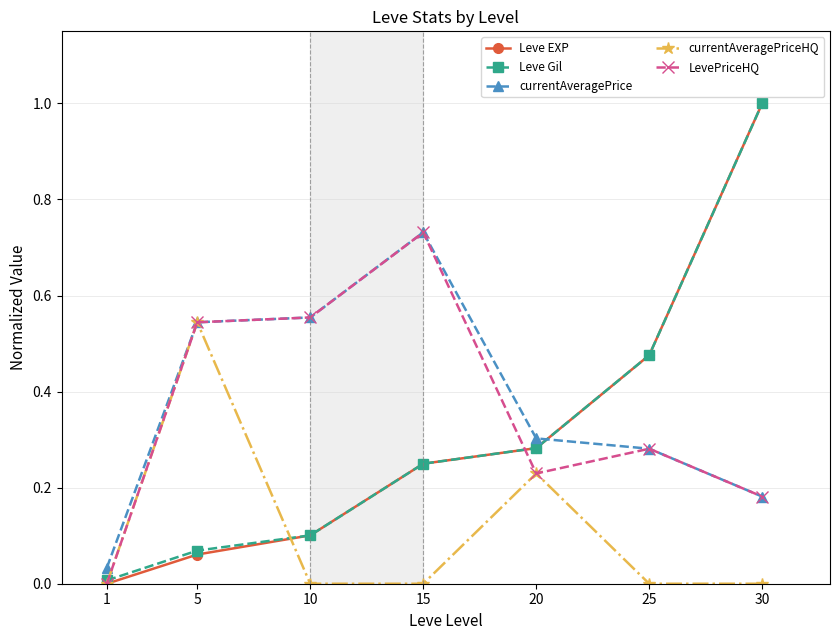

Is the value of currentAveragePriceHQ at 10 greater than the value of Leve Gil at 25?

No